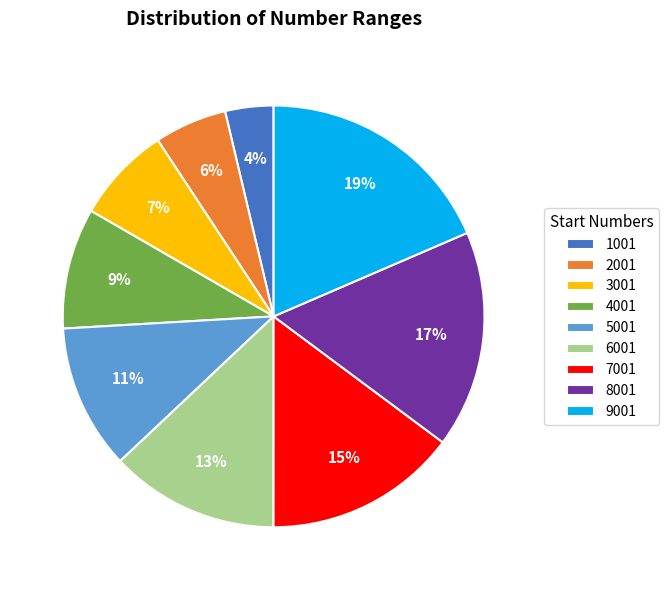

To the nearest percent, what portion does 6001 represent?

13%